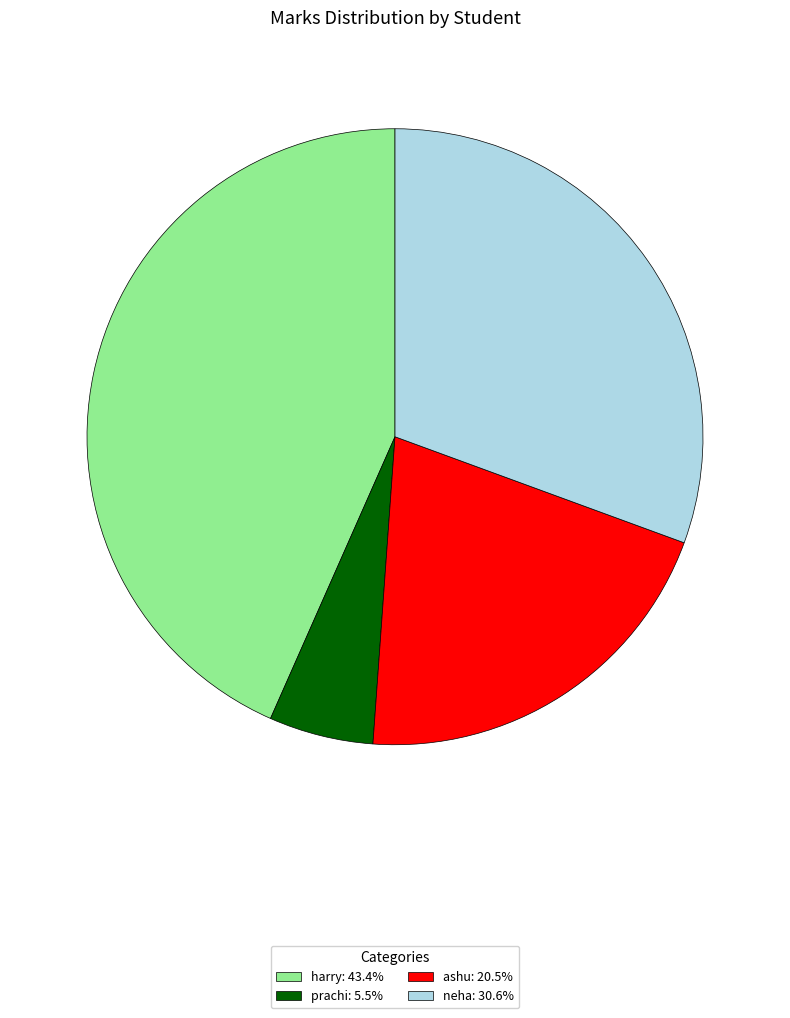

How many segments does this pie chart have?

4